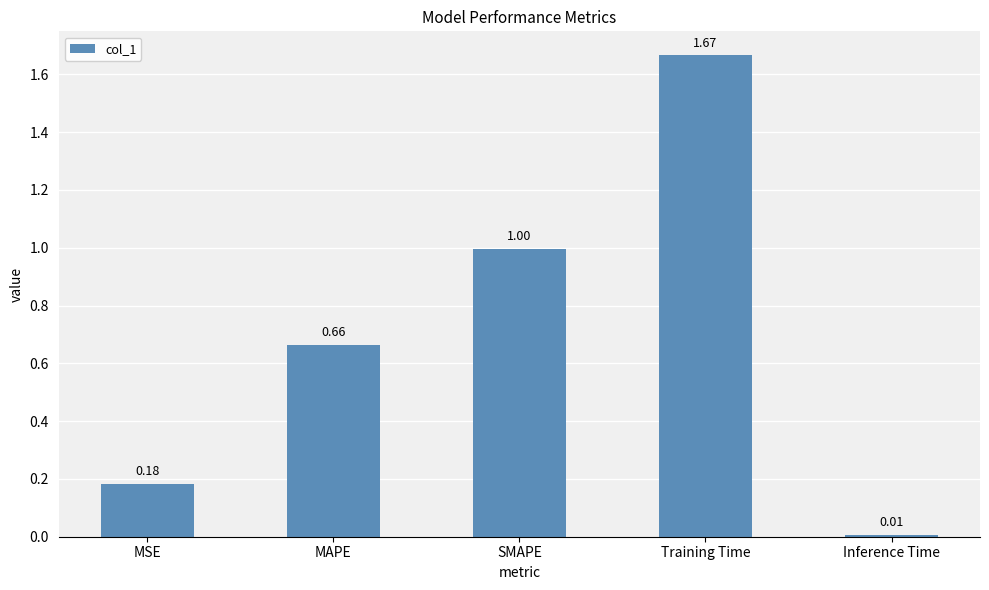

Between Inference Time and SMAPE, which is larger?

SMAPE